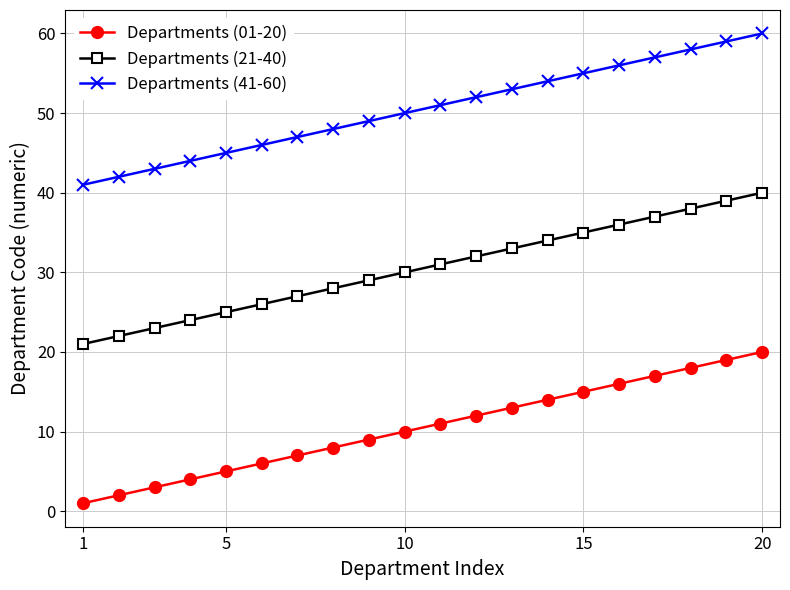

Which series has the largest total across all categories?

Departments (41-60)